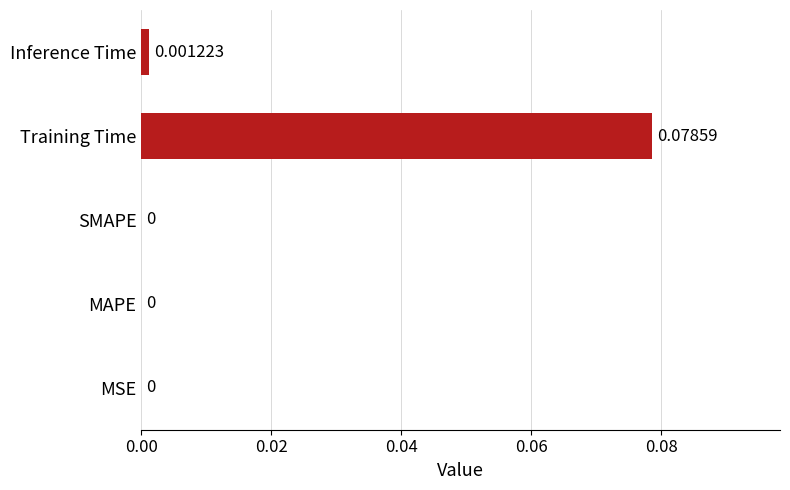

How many positive values are there?

2